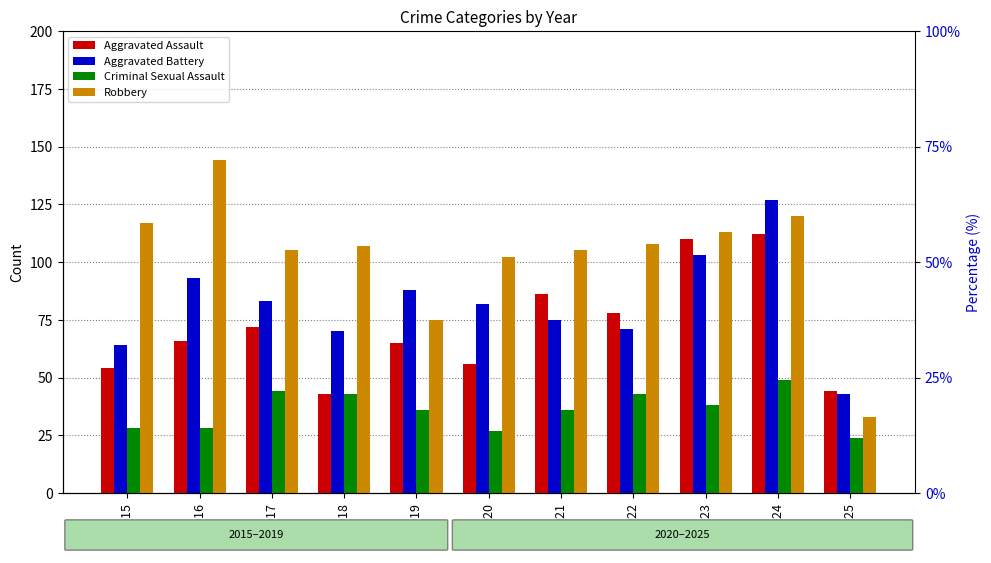

Which label corresponds to the smallest value in the chart?

2025